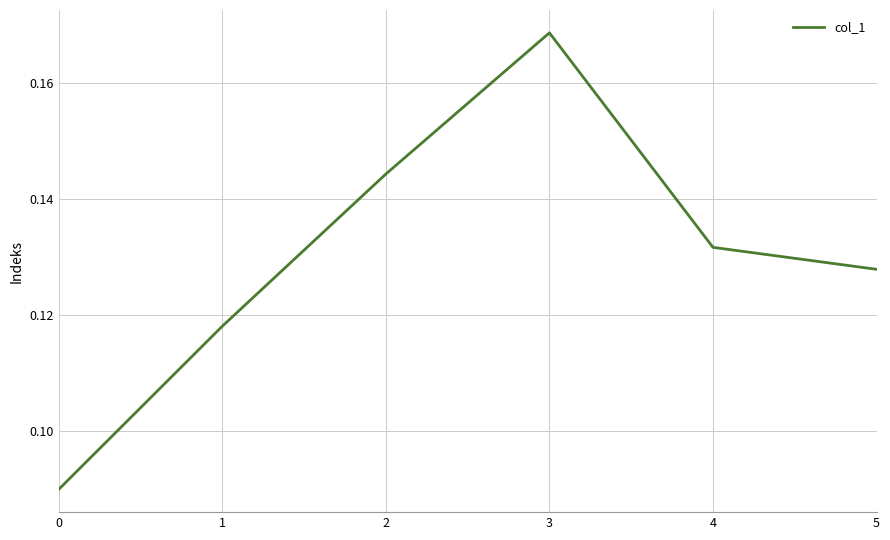

Does the chart display data point markers on the line(s)?

No